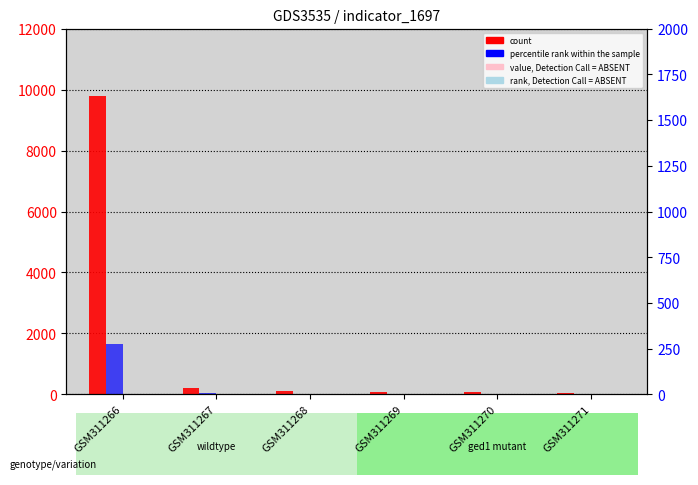

Reading left to right, transcribe all the data shown in this chart.

count: GSM311266=9787	GSM311267=212	GSM311268=123	GSM311269=88	GSM311270=70	GSM311271=53
percentile rank within the sample: GSM311266=1661	GSM311267=36	GSM311268=21	GSM311269=15	GSM311270=12	GSM311271=9
value, Detection Call = ABSENT: GSM311266=0	GSM311267=0	GSM311268=0	GSM311269=0	GSM311270=0	GSM311271=0
rank, Detection Call = ABSENT: GSM311266=0	GSM311267=0	GSM311268=0	GSM311269=0	GSM311270=0	GSM311271=0